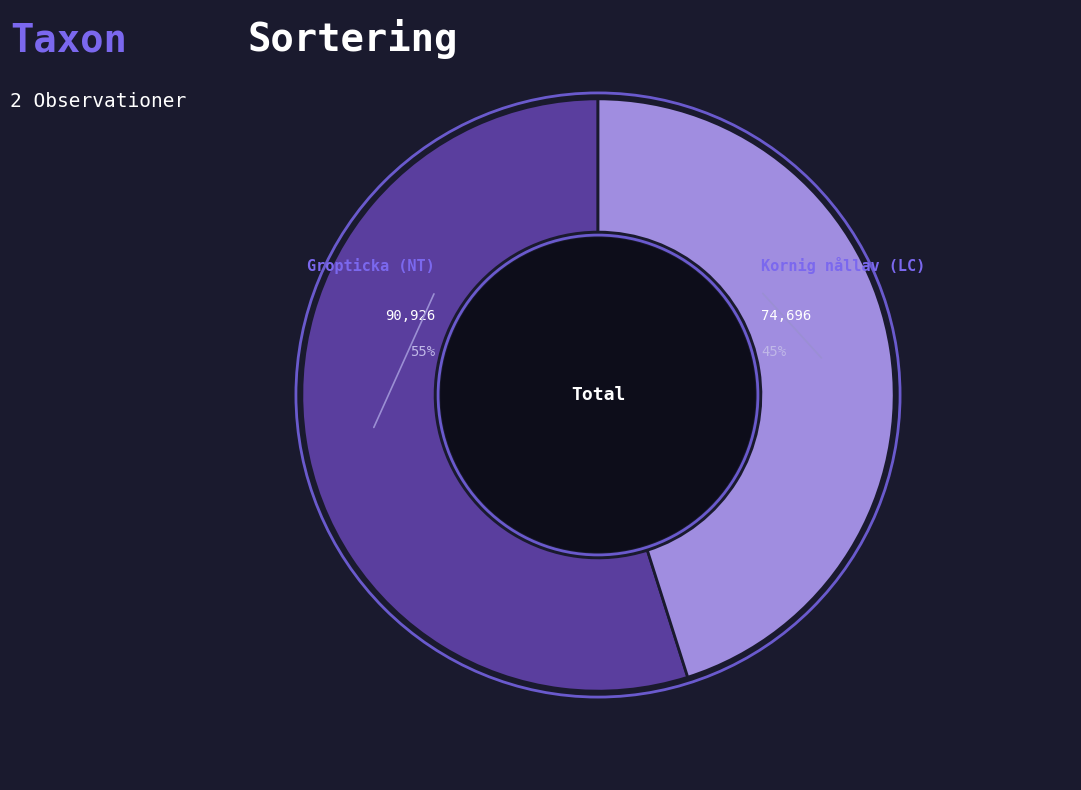

To the nearest percent, what is the average slice percentage?

50%